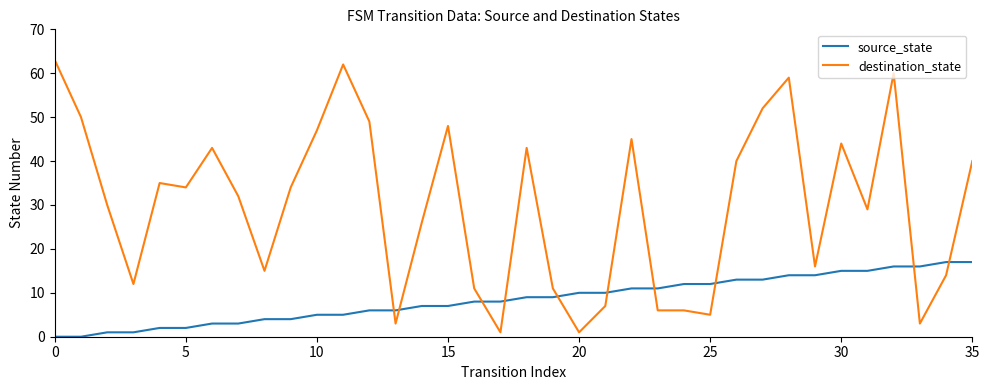

List the series in order of their peak value, highest first.

destination_state, source_state